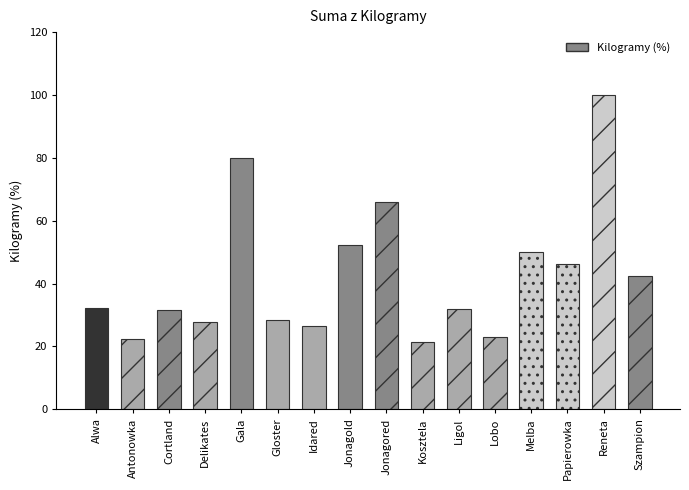

What is the average value?

42.6